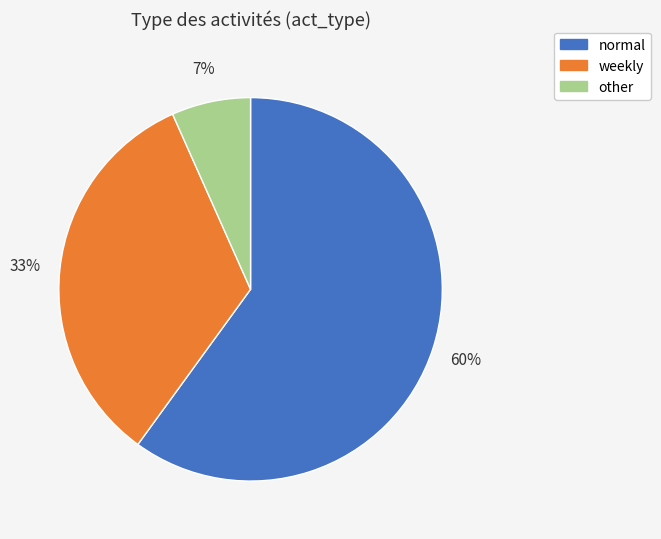

Which category has the biggest portion of the pie?

normal